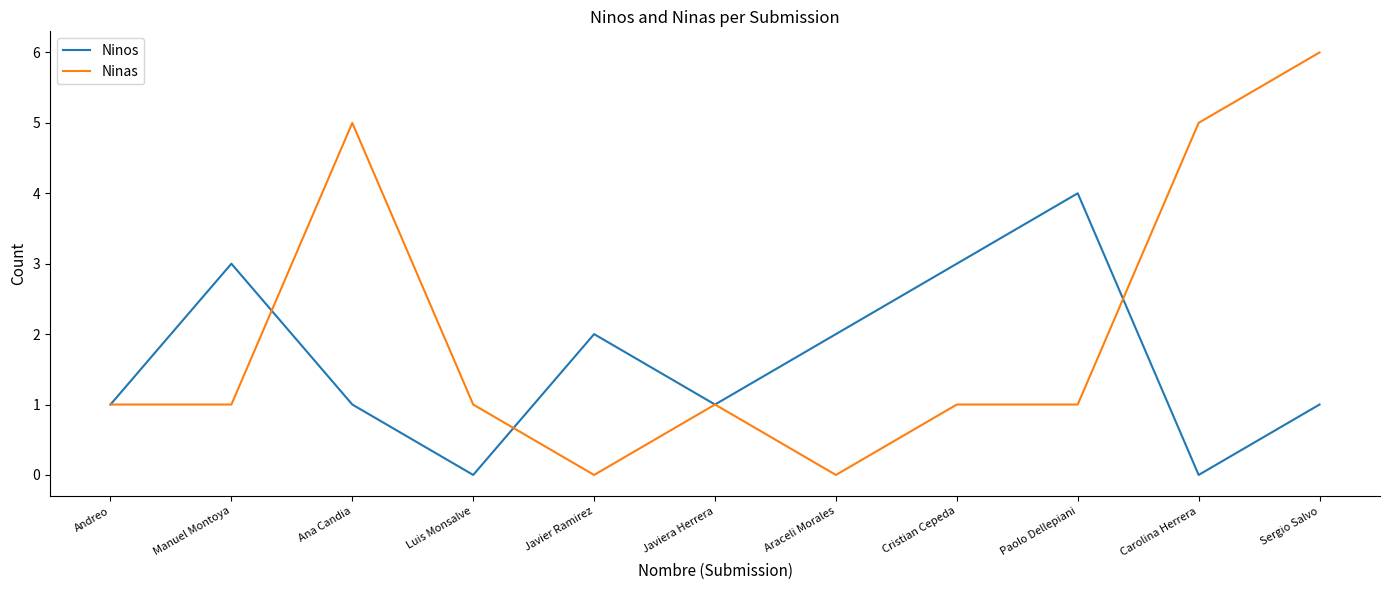

What position from the right is Javiera Herrera?

6